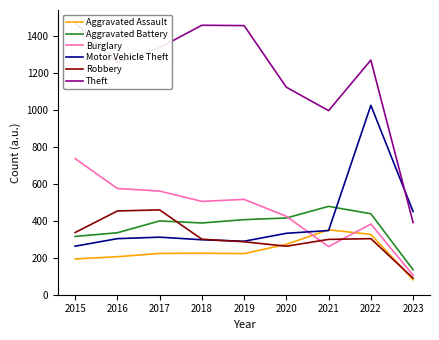

How many distinct data groups are displayed?

6